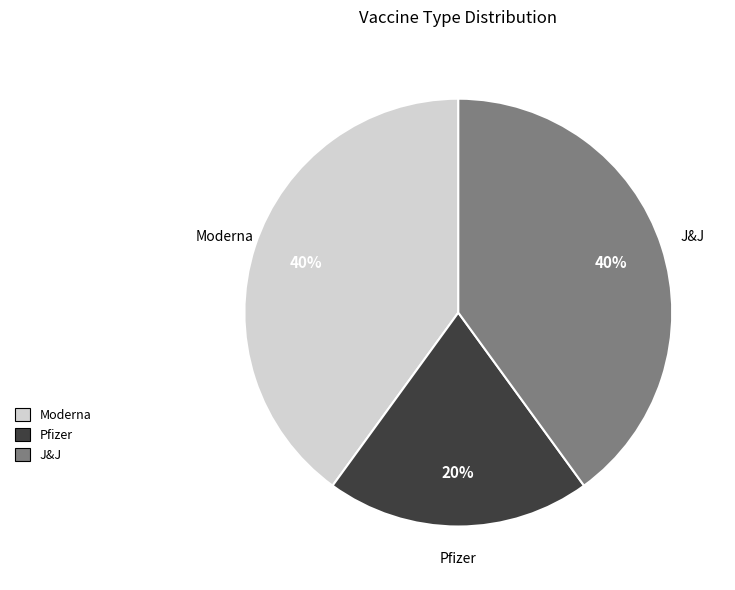

Count the number of slices in the pie.

3